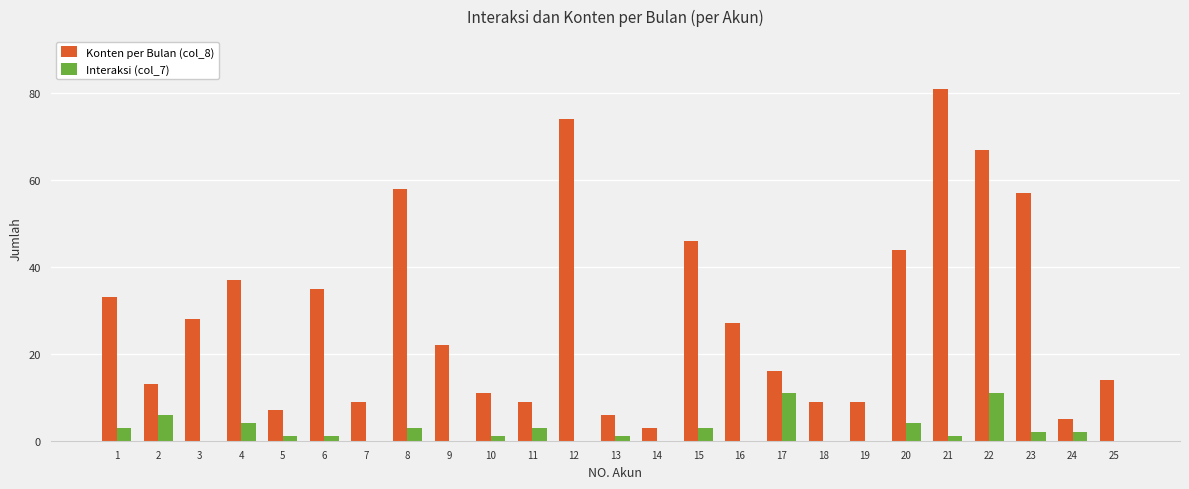

Which series changed the most between 11 and 17?

Interaksi (col_7)